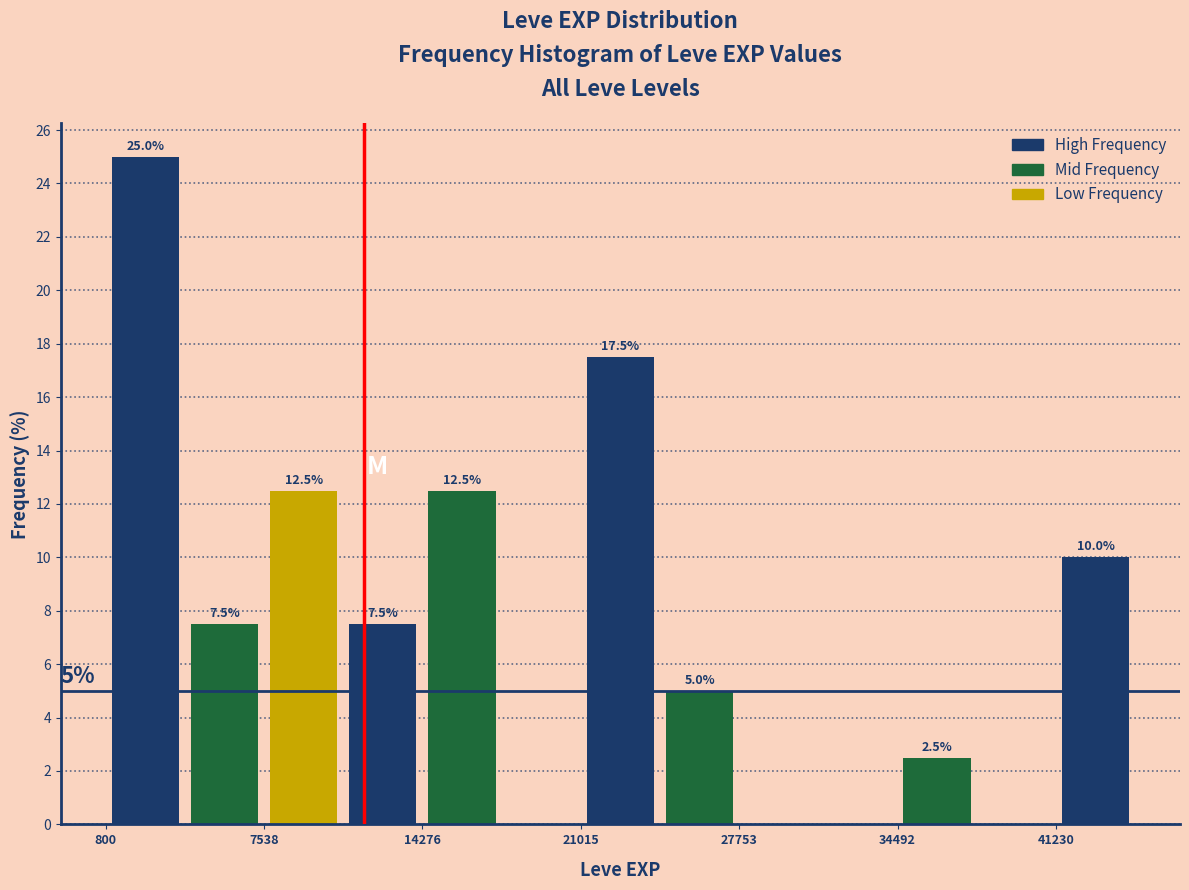

Around what value on the x-axis is the tallest bar? Give the approximate position of its centre, as read against the axis.

2000